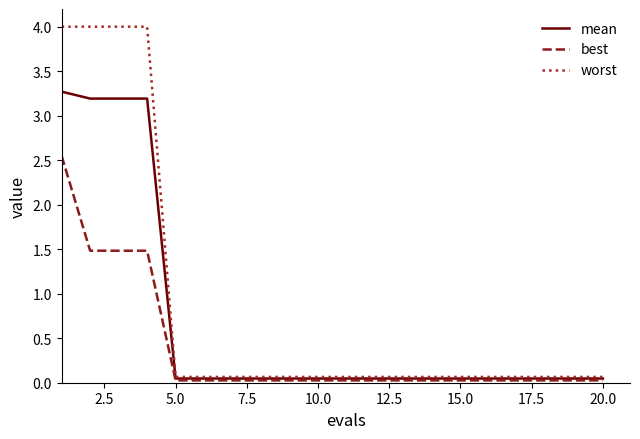

Which series has the largest range (max minus min)?

worst